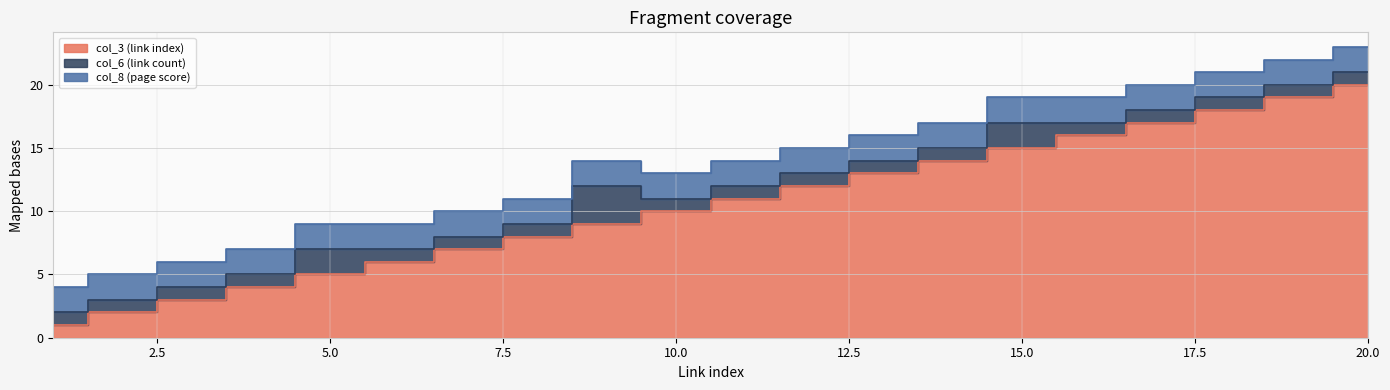

How many values in the col_3 (link index) series are below 11?

10